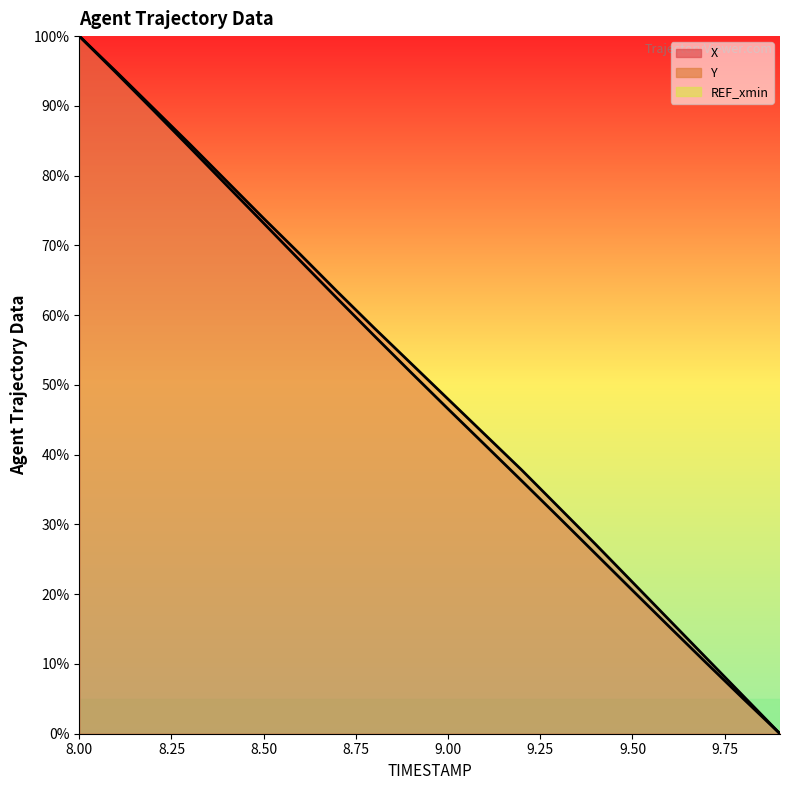

What is the approximate value of Y at 8.1?

94.7